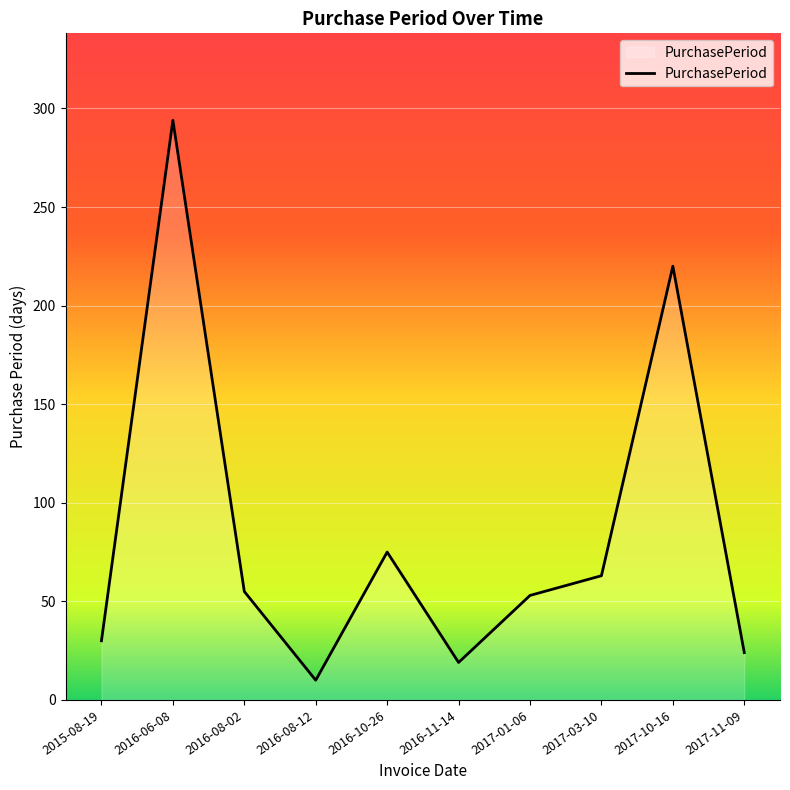

At which label does the data first exceed 55?

2016-06-08